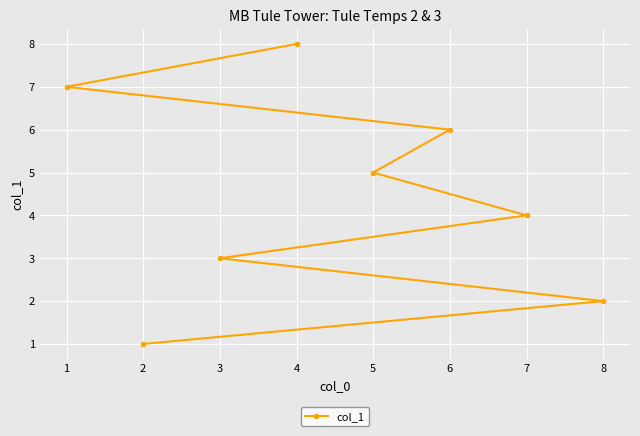

What is the minimum value shown in the chart?

1